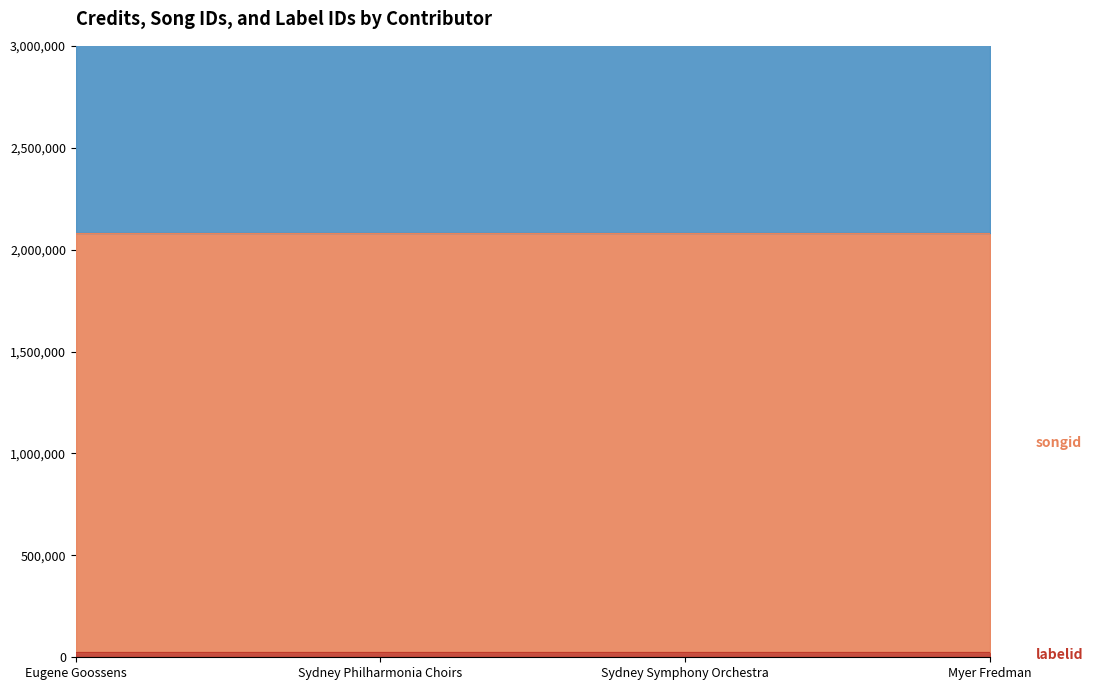

Which series has the widest spread of values?

credit